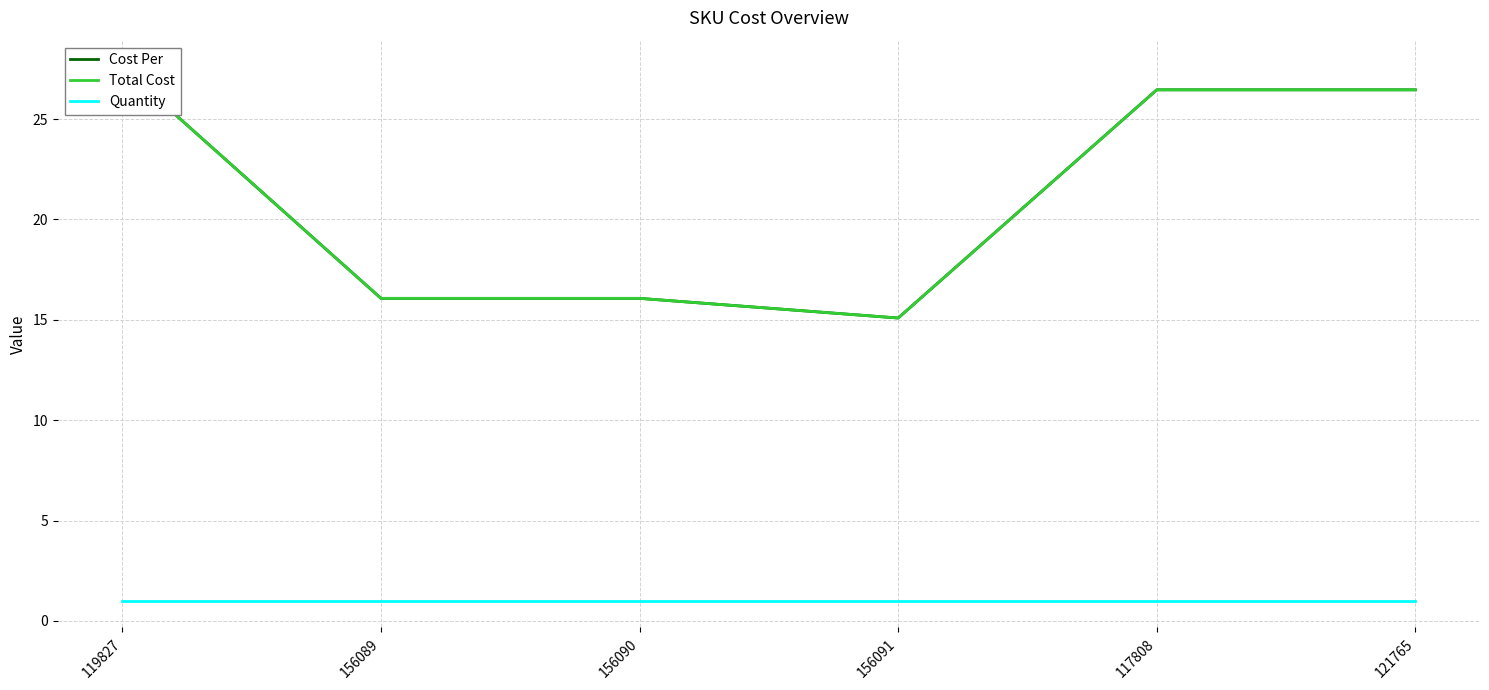

Which has a higher value, 156089 or 156090?

156089